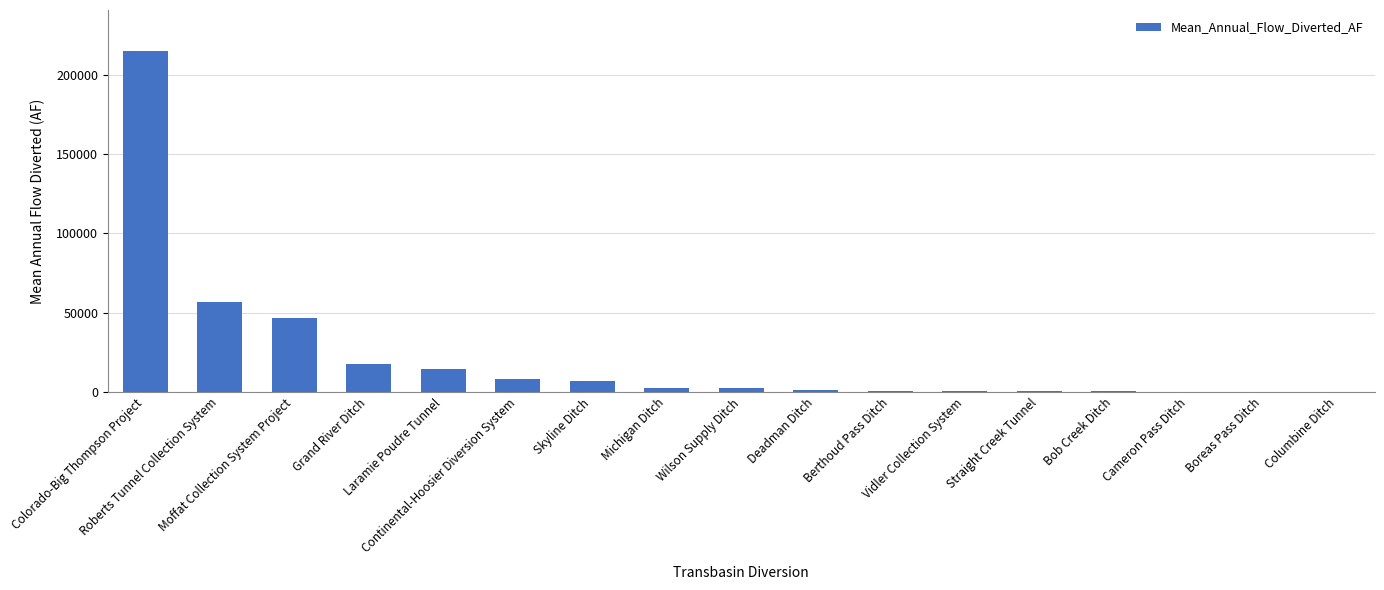

Are the bars horizontal?

No